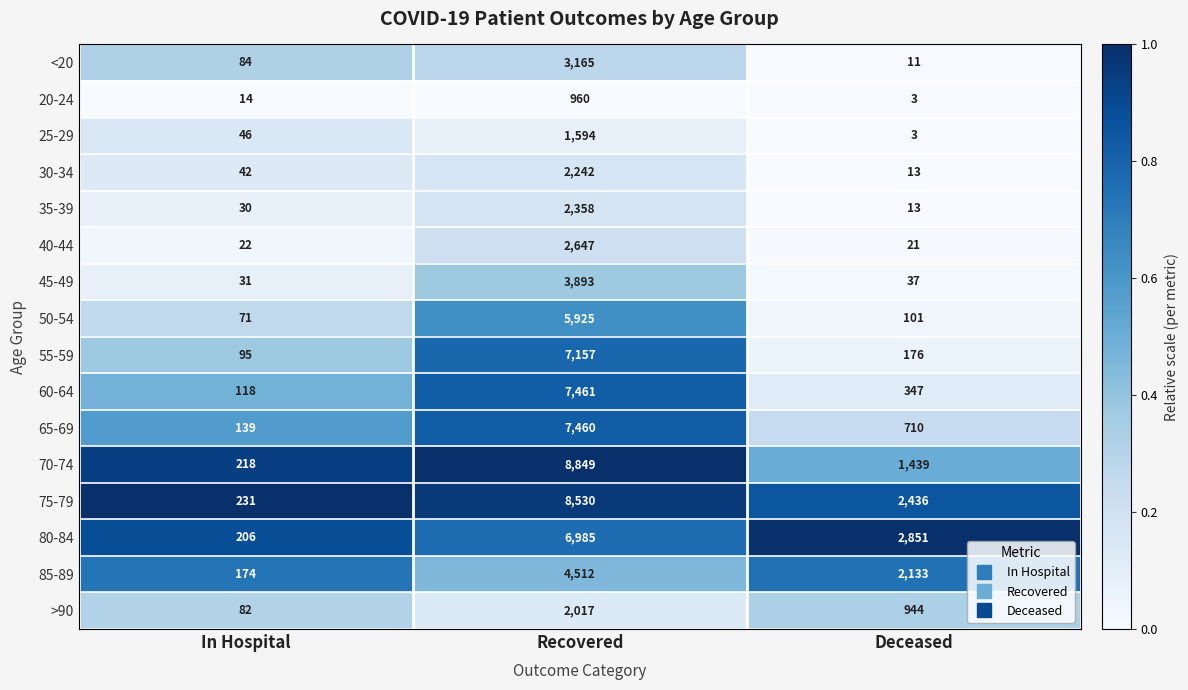

Rank the categories by 40-44 value from highest to lowest.

Recovered, In Hospital, Deceased